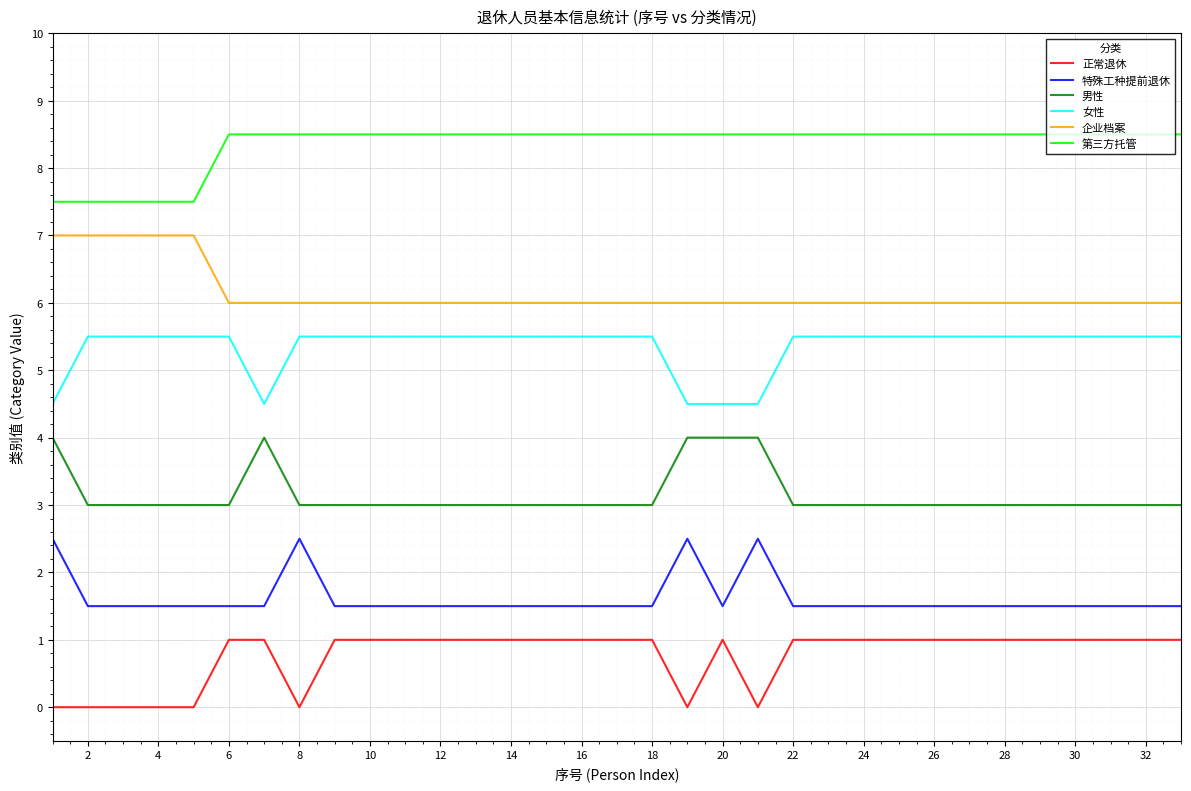

True or false: 特殊工种提前退休 and 男性 cross at least once.

False